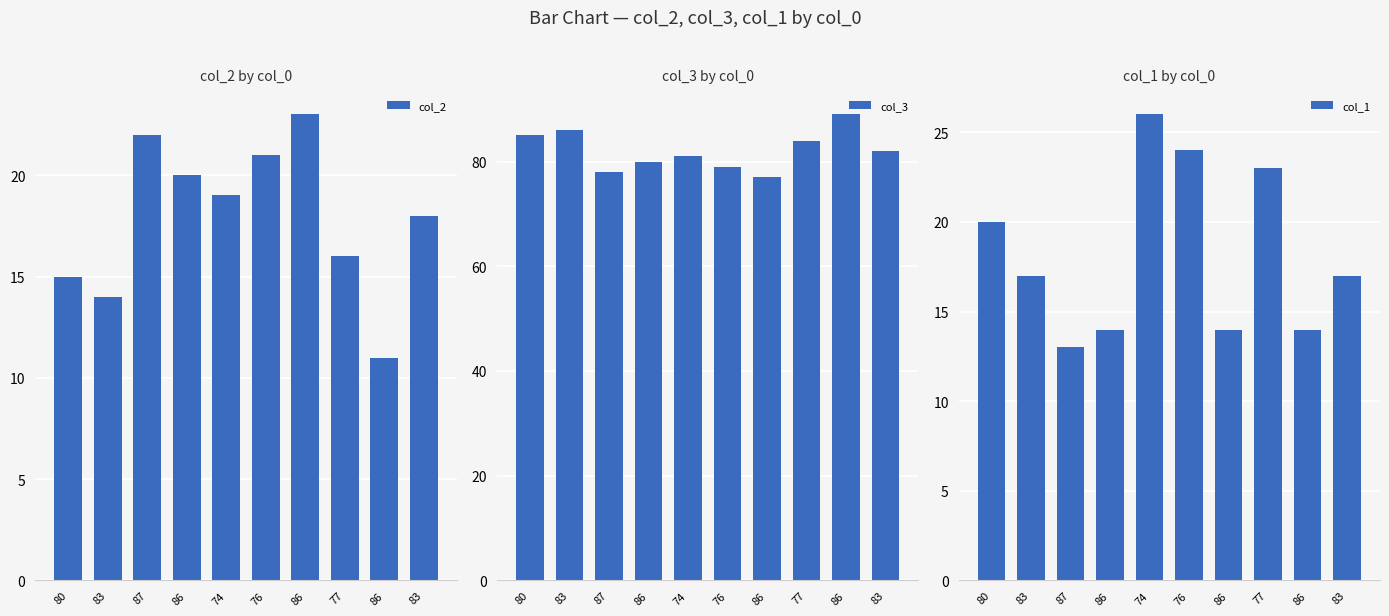

What is the value of the col_1 bar at the 1st from the left?

20